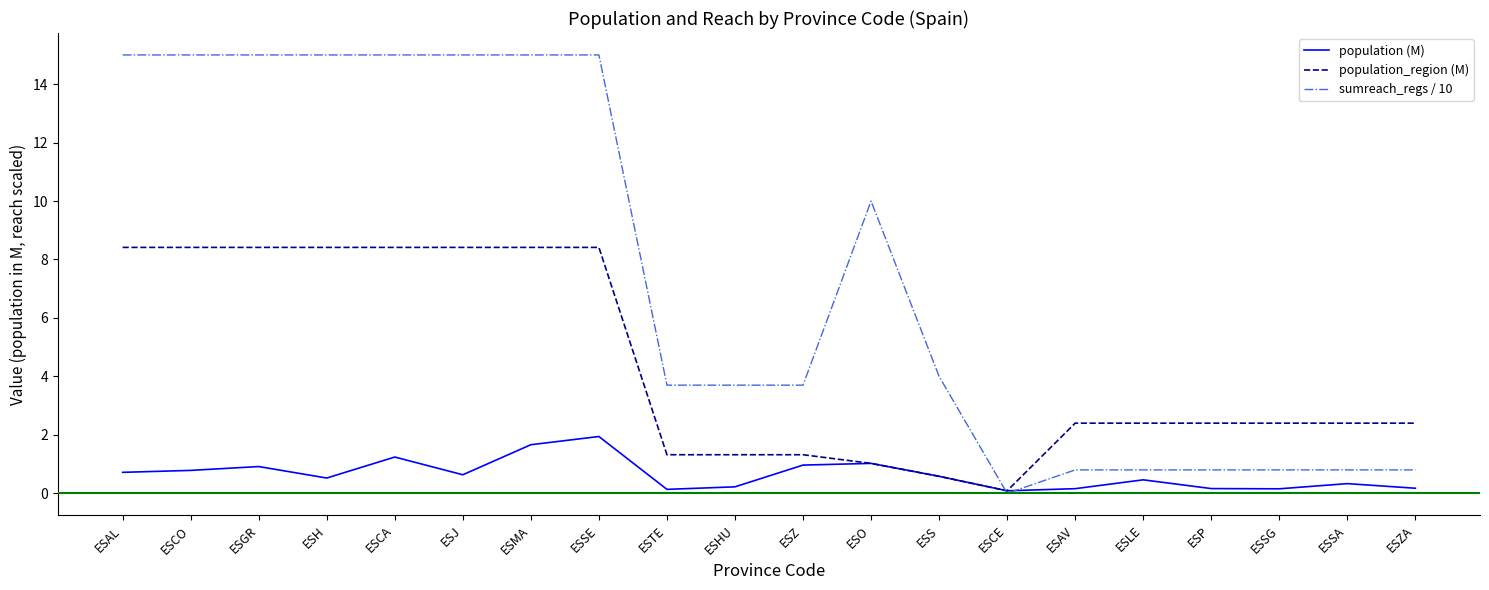

True or false: population (M) has more than 0 points higher than both neighbors.

True